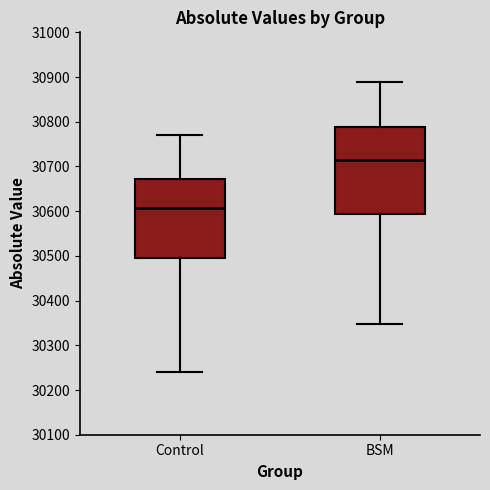

Which box has the highest median line?

BSM